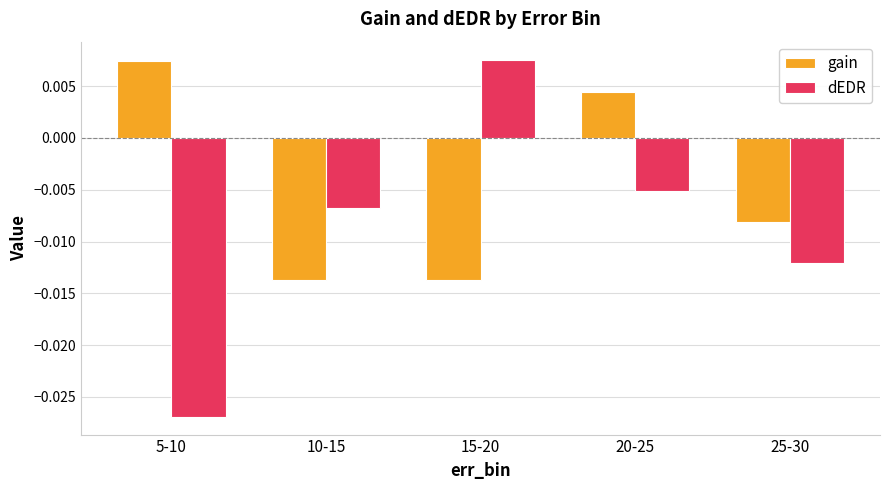

Is the value of gain at 5-10 greater than the value of dEDR at 10-15?

Yes